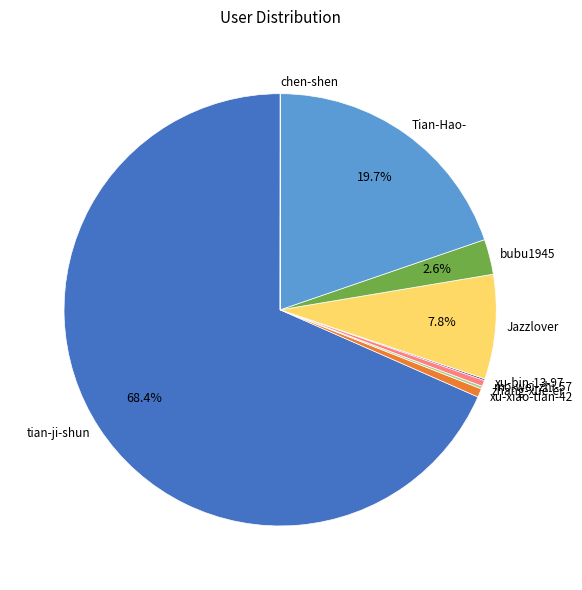

Combined, do tian-ji-shun and Tian-Hao- account for over 50%?

Yes